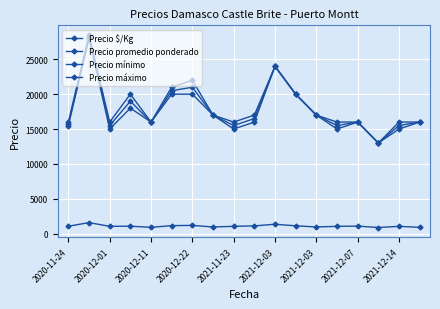

True or false: Precio $/Kg and Precio máximo intersect in this chart.

False